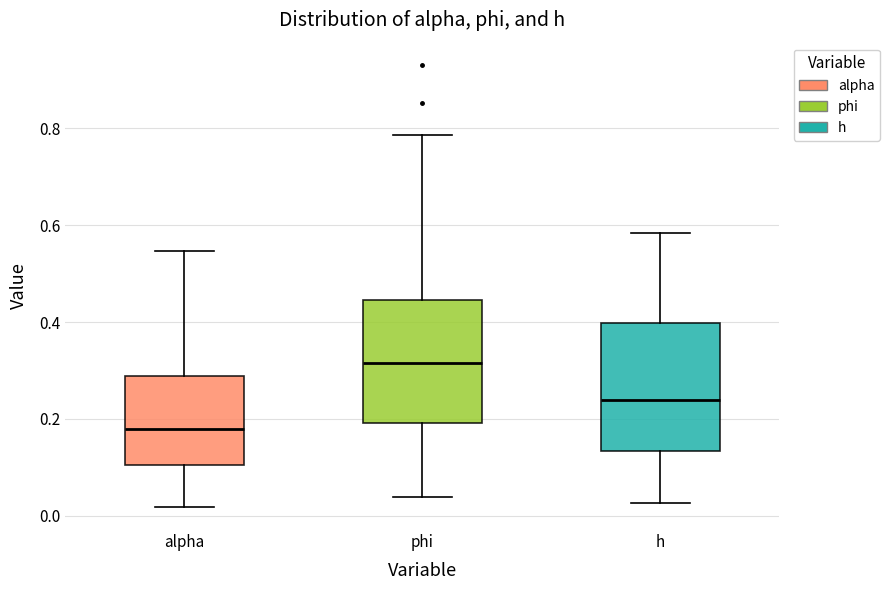

Where is the lower edge of the box for alpha on the y-axis? The values are not printed on the chart, so give them approximately, as read against the axis.

0.10